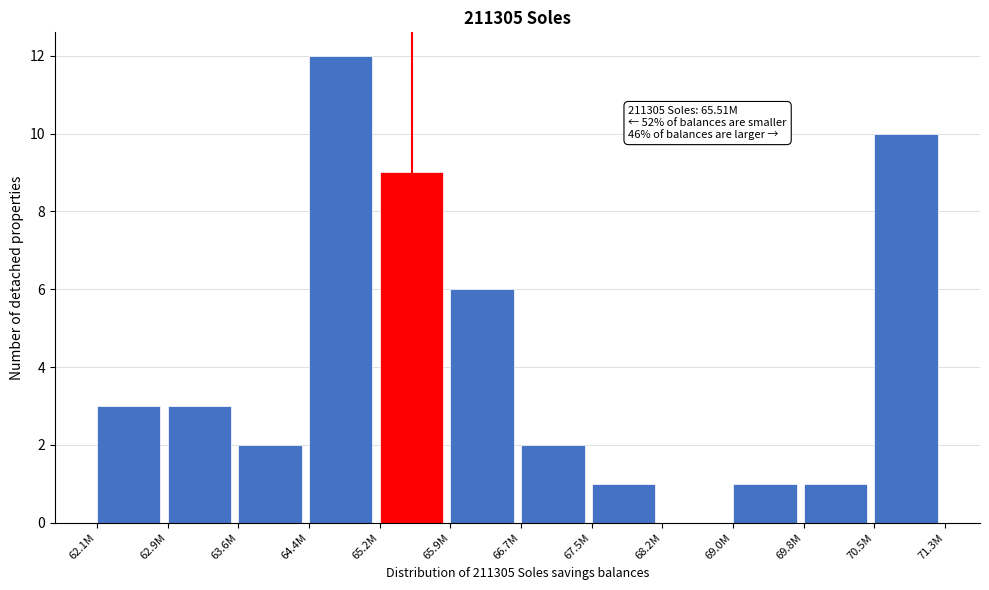

Reading left to right, what are all the values shown in this chart?

62.1M=3	62.9M=3	63.6M=2	64.4M=12	65.2M=9	65.9M=6	66.7M=2	67.5M=1	68.2M=0	69.0M=1	69.8M=1	70.5M=10